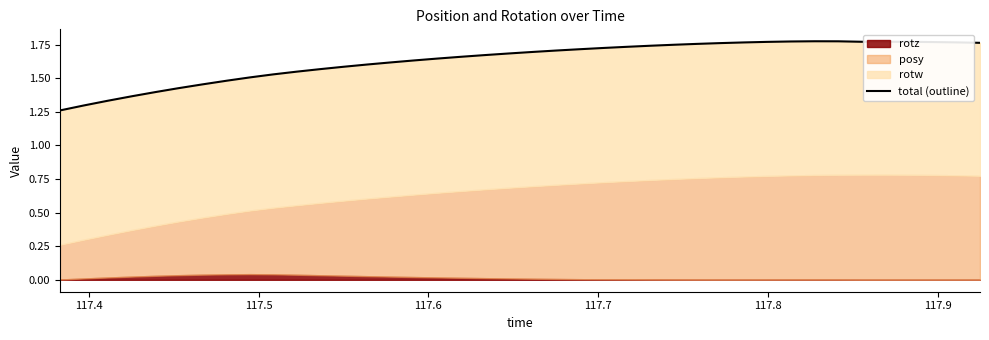

What is the value of the 37th point from the left?

1.8